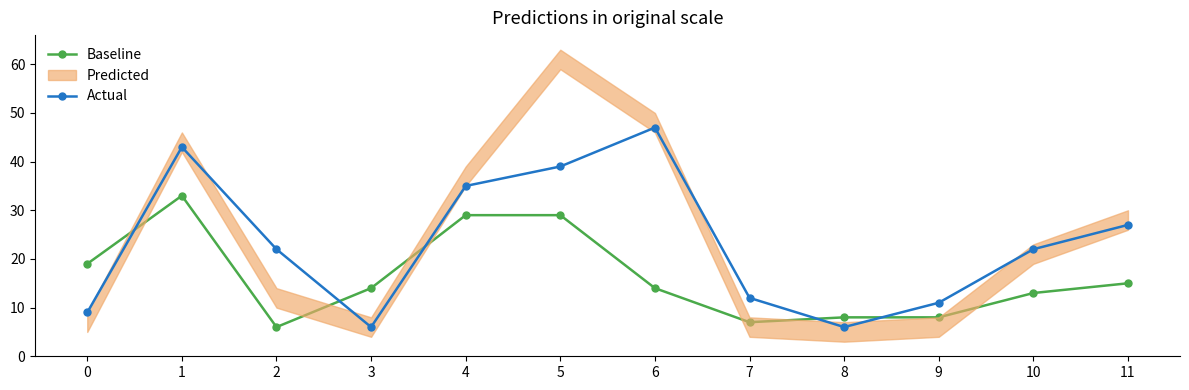

What is the value of the Baseline point at the 5th from the left?

29